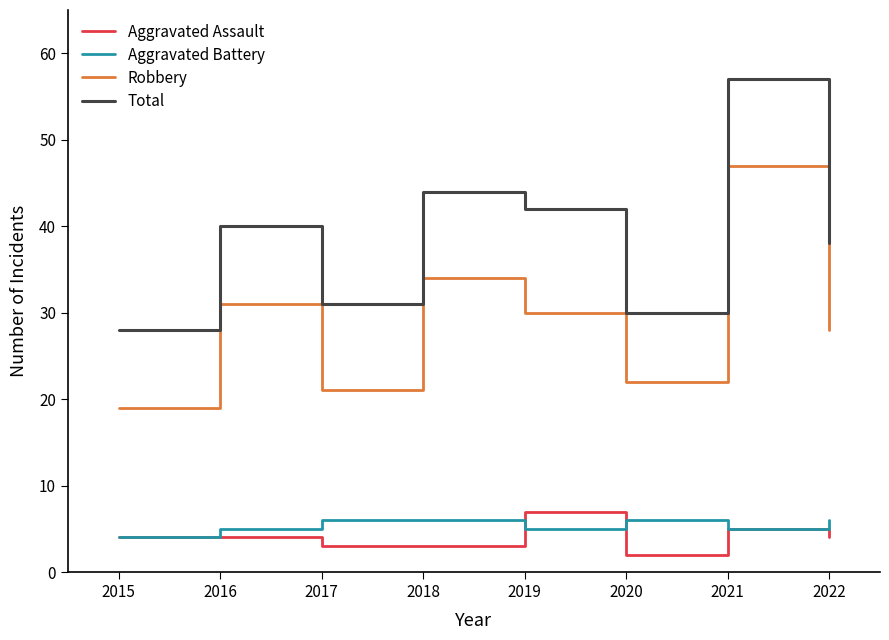

At which category does the chart reach its peak across all series?

2021